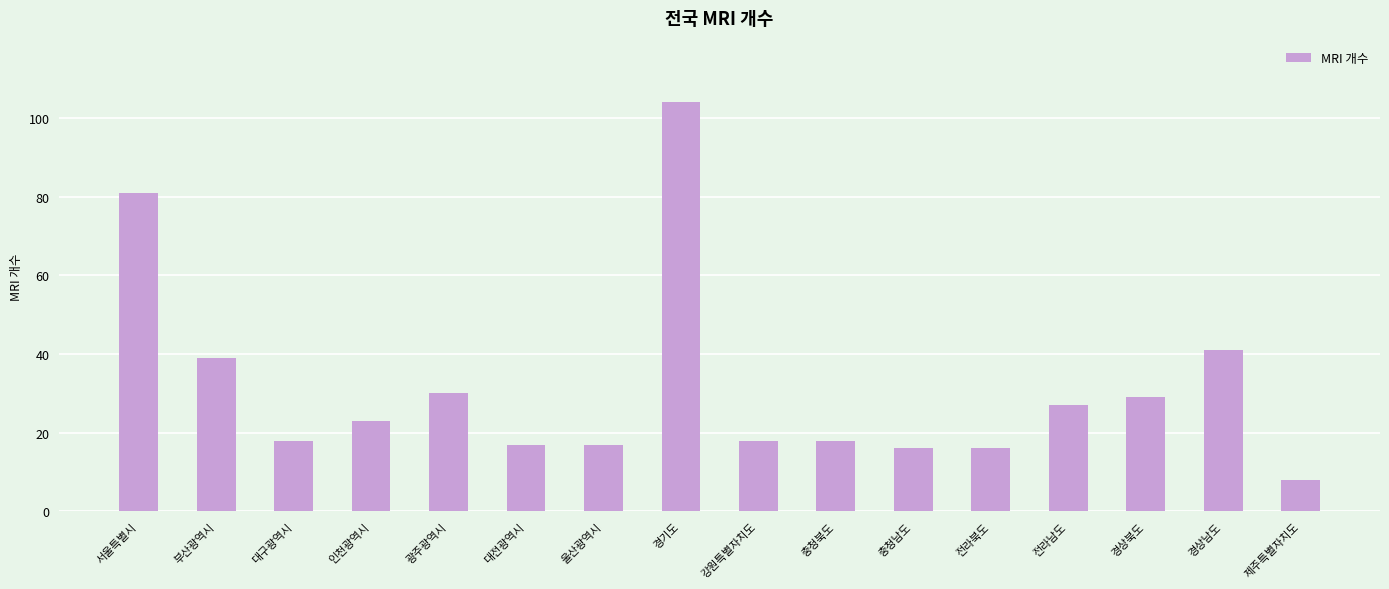

What is the greatest value displayed?

104